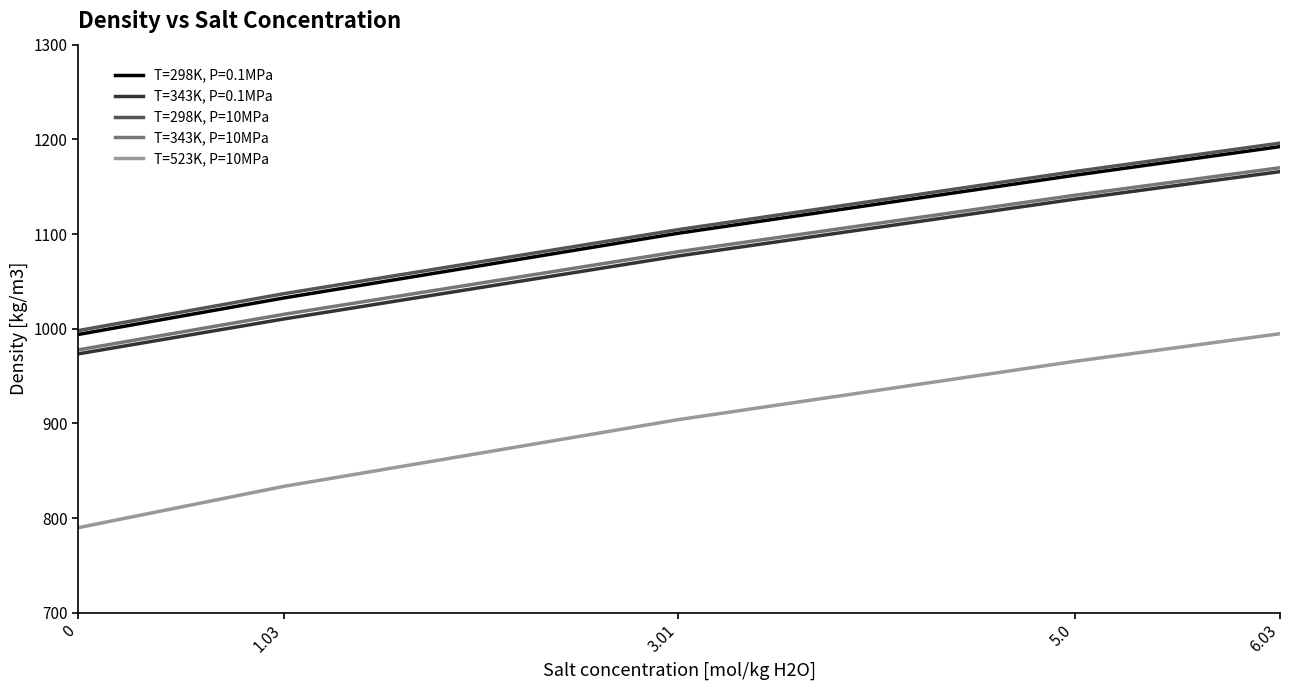

Is it true that T=298K, P=10MPa equals 998.0 at 0?

True